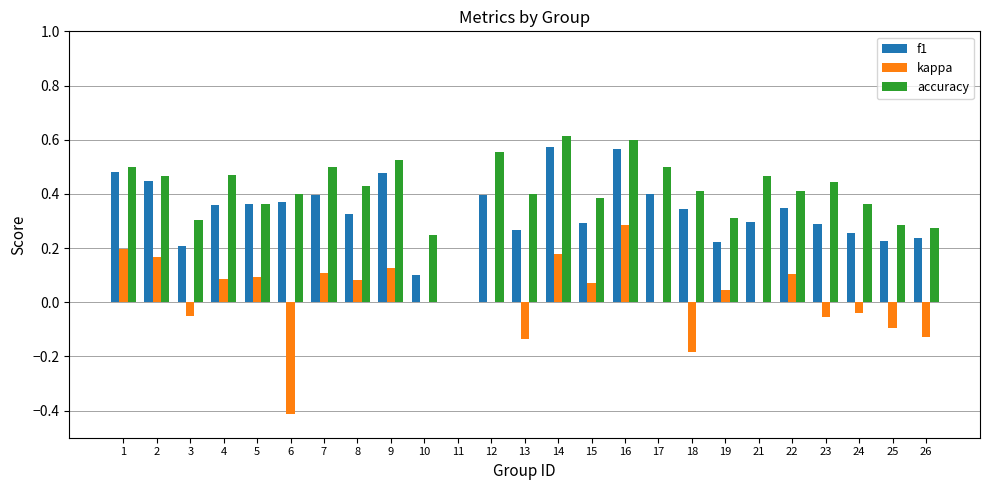

Which category has the highest value in the kappa series?

16